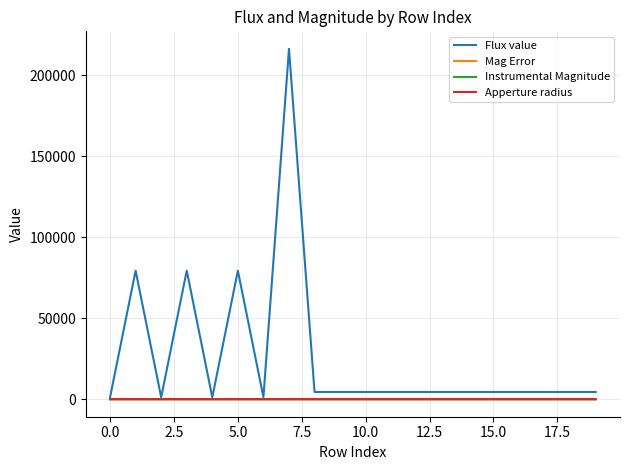

What is the maximum value for Flux value?

216317.3